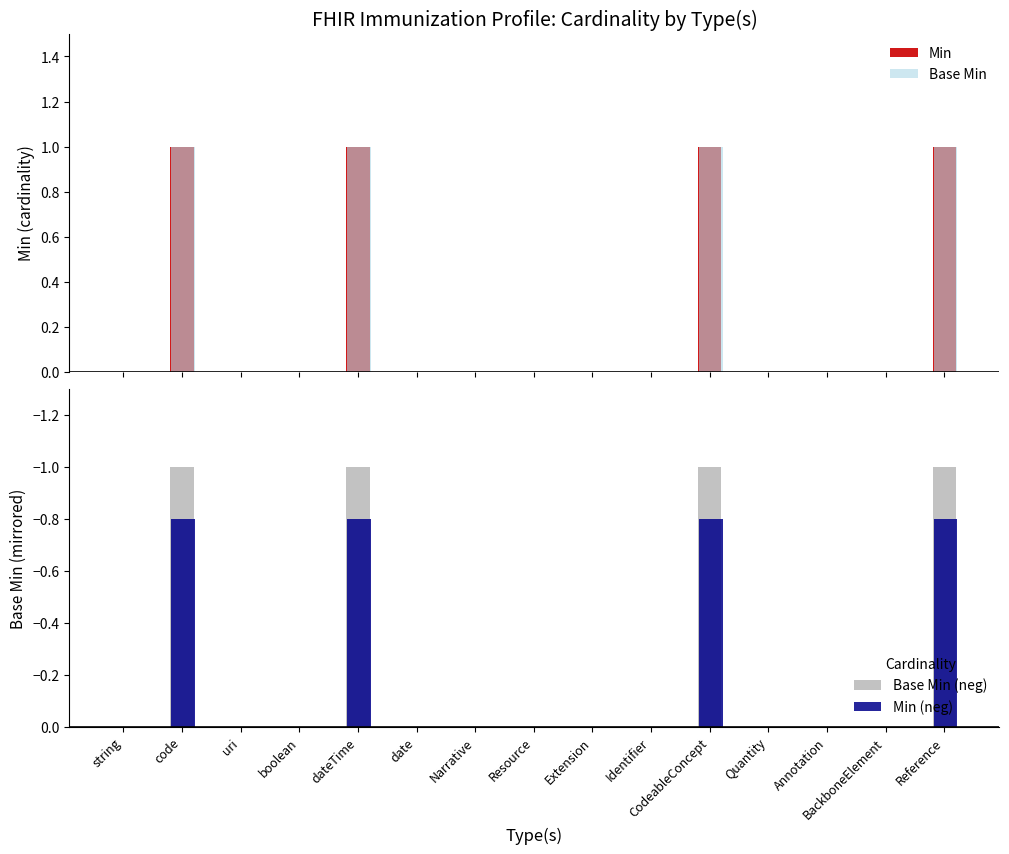

Where is Min (neg) nearest to the value 0?

string